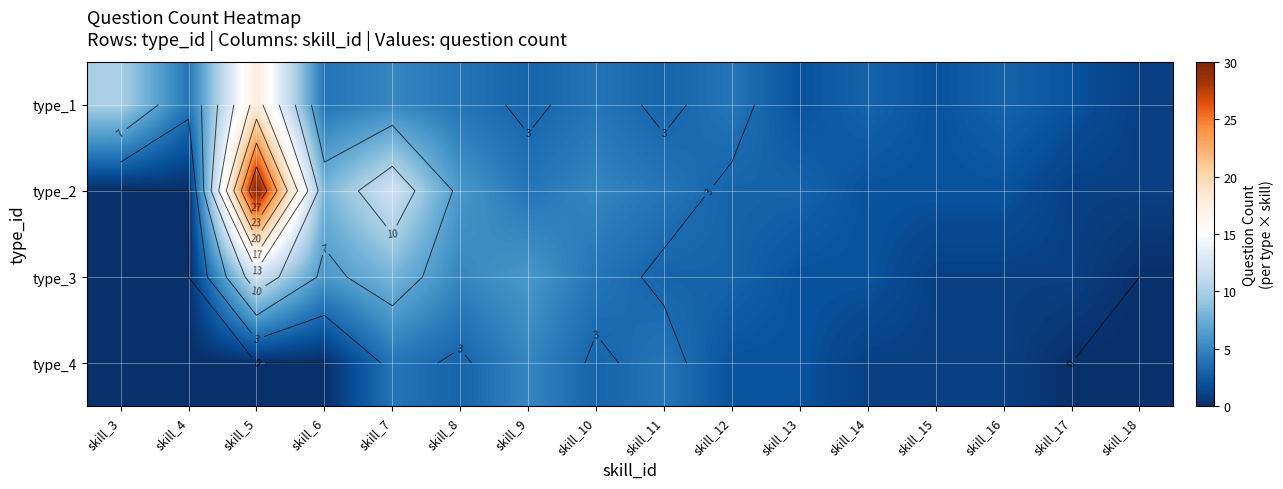

At which category is the sum across all series the highest?

skill_5